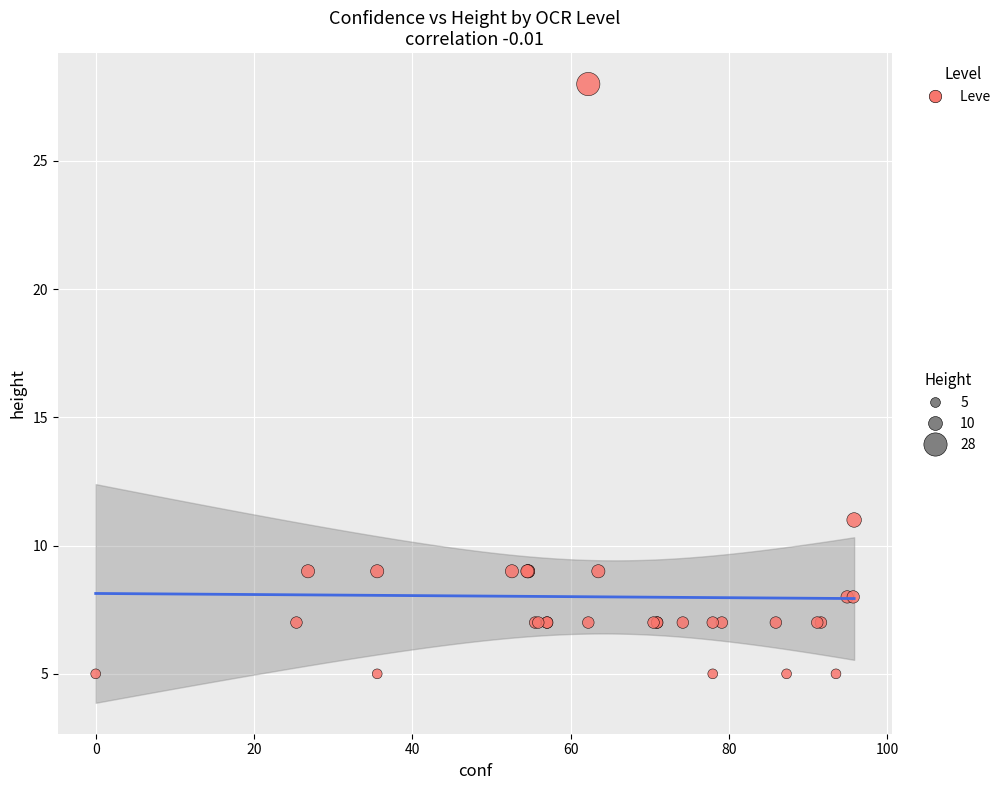

What Y value in the scatter plot is closest to 16?

11